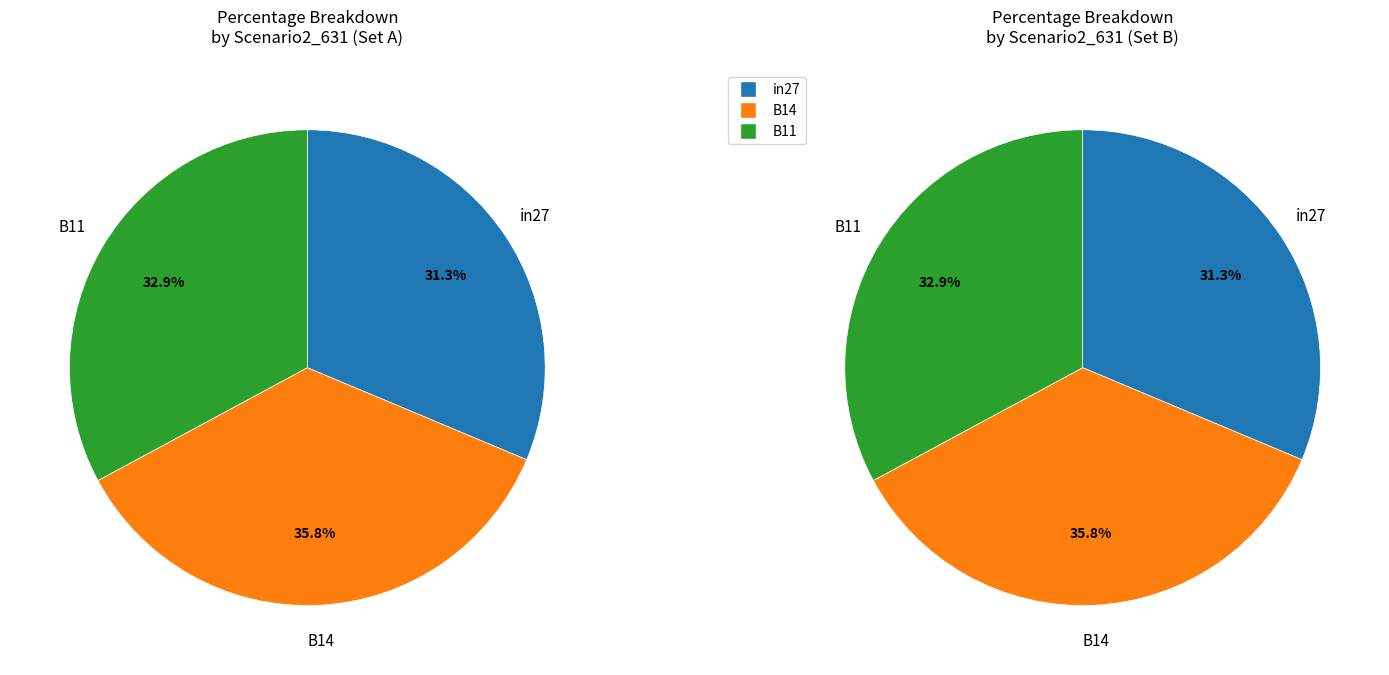

Is the sum of in27 and B14 greater than half?

Yes